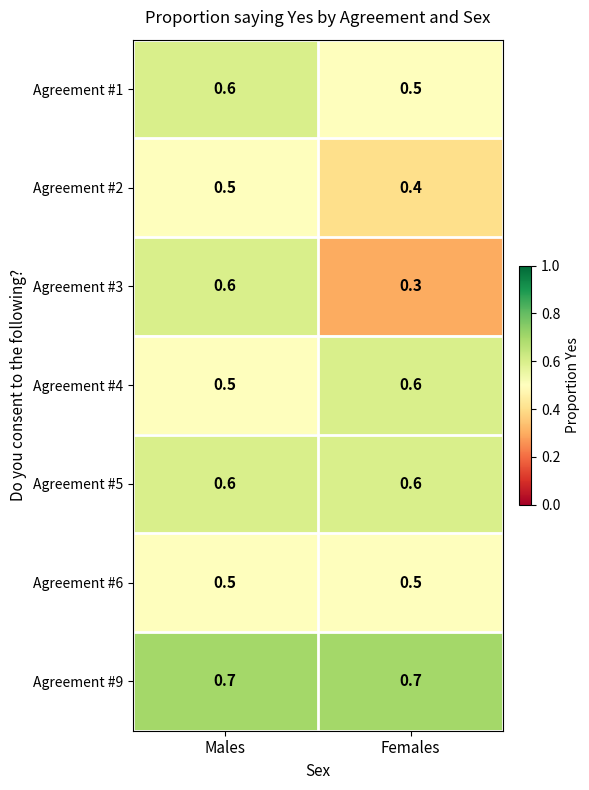

Is the value of Agreement #4 at Females greater than the value of Agreement #2 at Males?

Yes